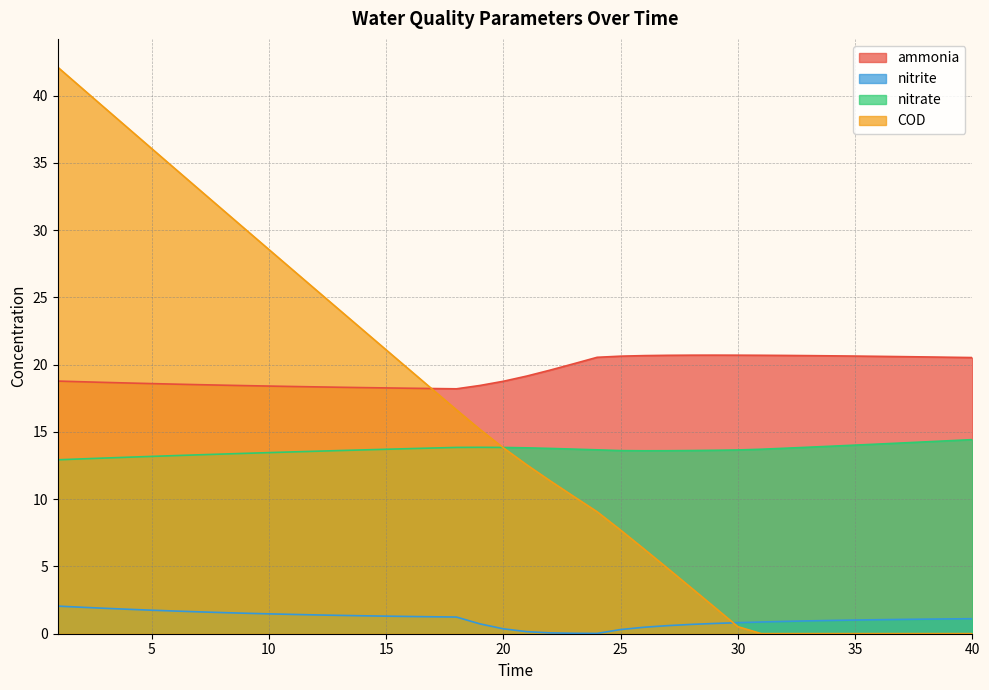

Which category has the lowest value in the nitrate series?

1